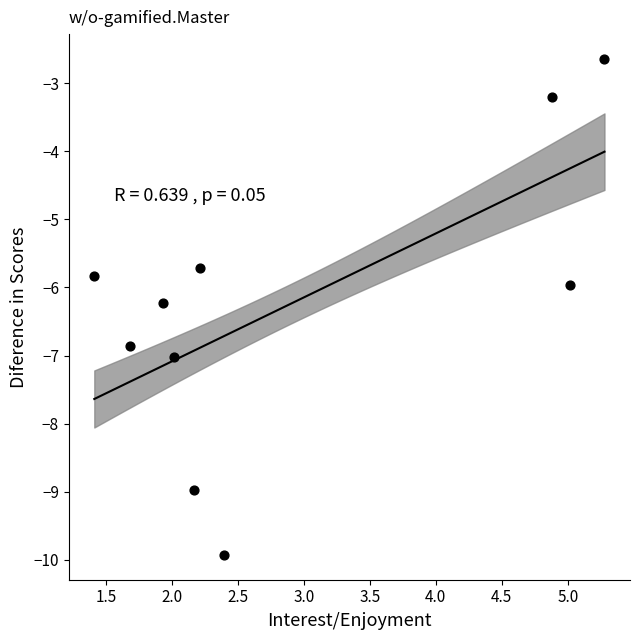

What is the average Y value?

-6.2